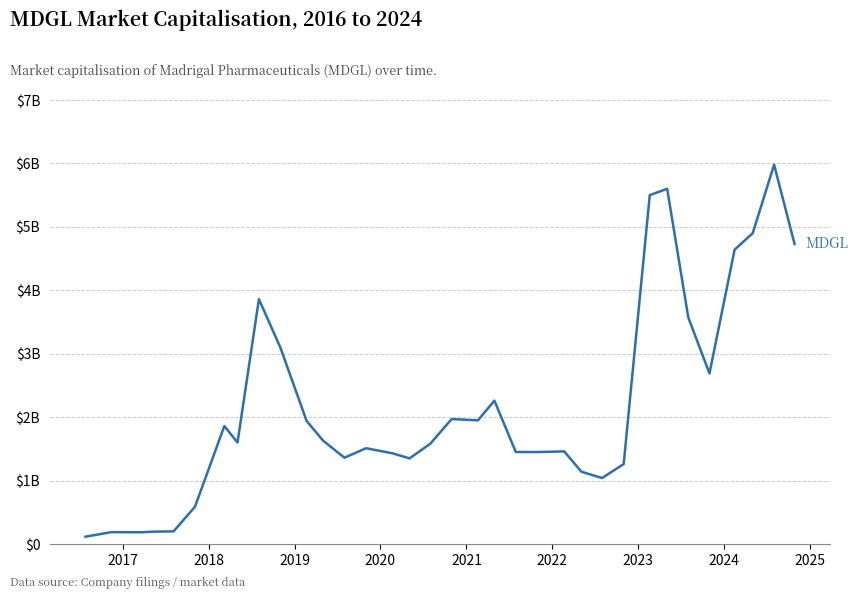

What is the value of the 33rd point from the left?

5980000000